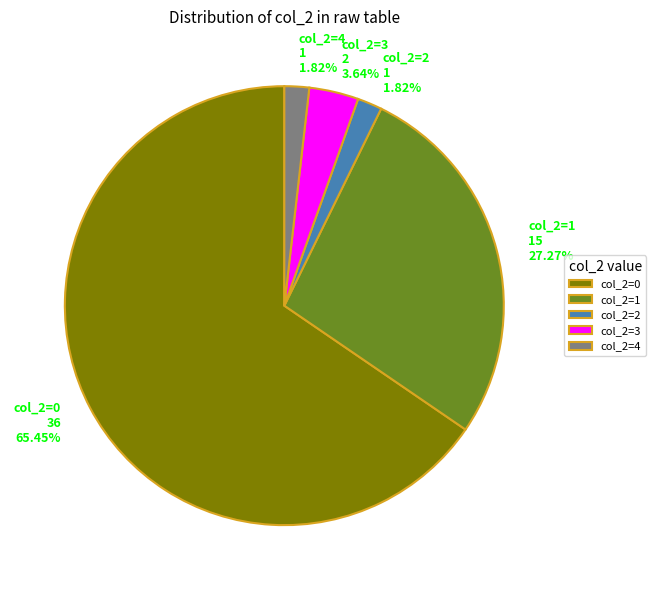

To the nearest percent, what is the average slice percentage?

20%